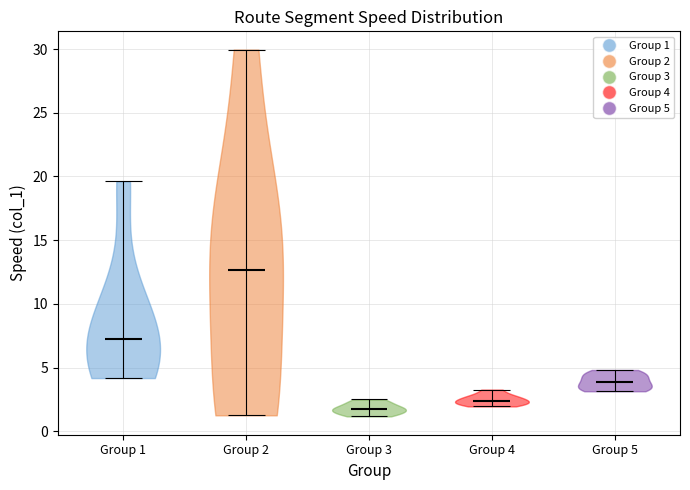

Where does the median line of the violin for Group 1 sit on the y-axis? The values are not printed on the chart, so give them approximately, as read against the axis.

7.5